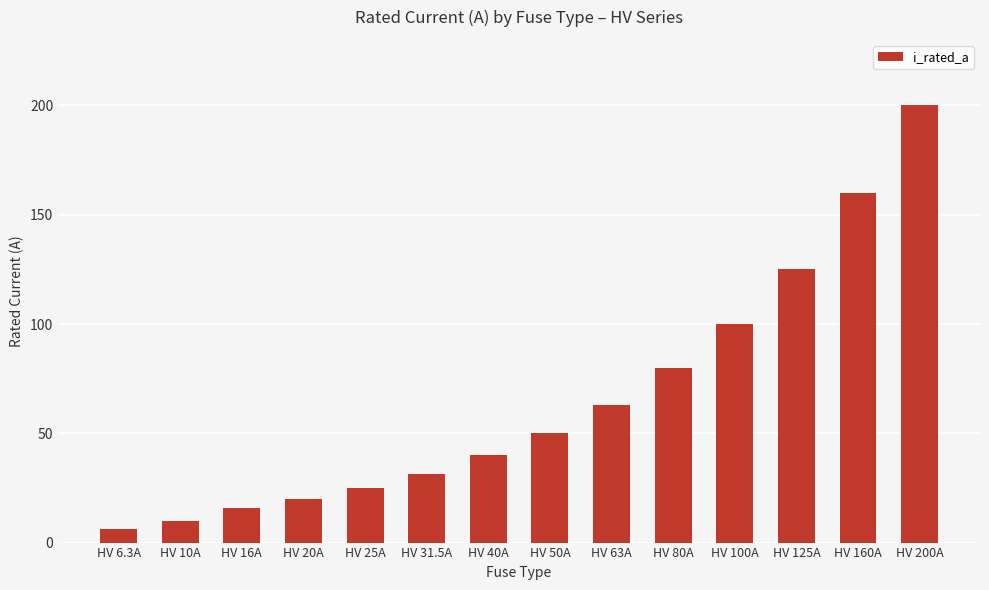

How many distinct data groups are displayed?

1